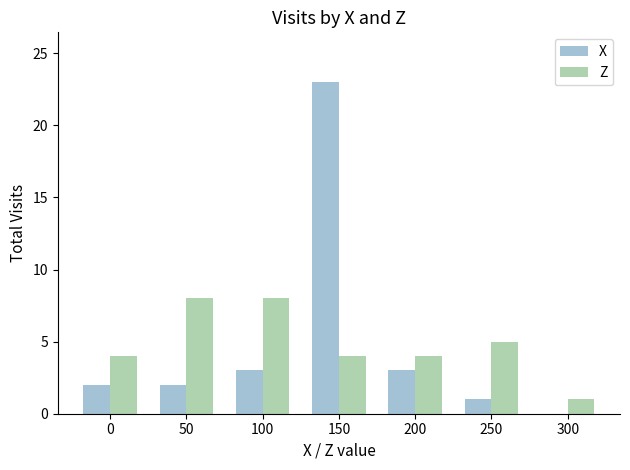

At which label does X reach its peak?

150